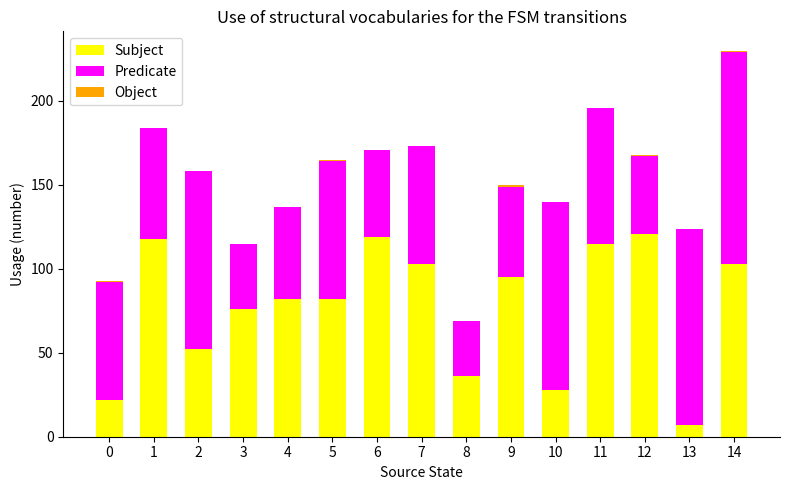

At which category is the sum across all series the highest?

14